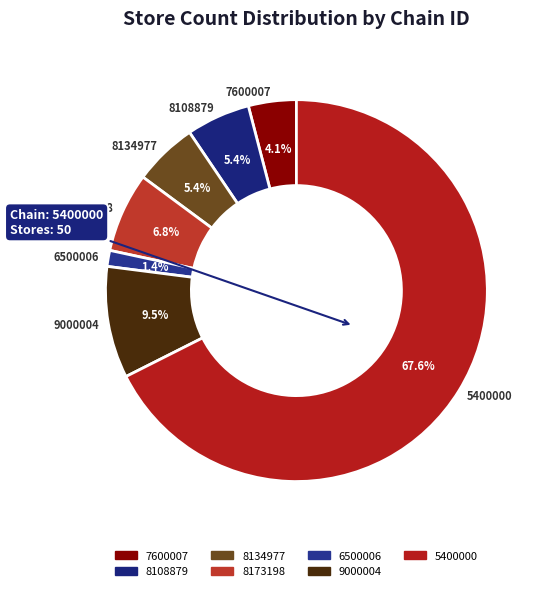

Which slice is the largest?

5400000